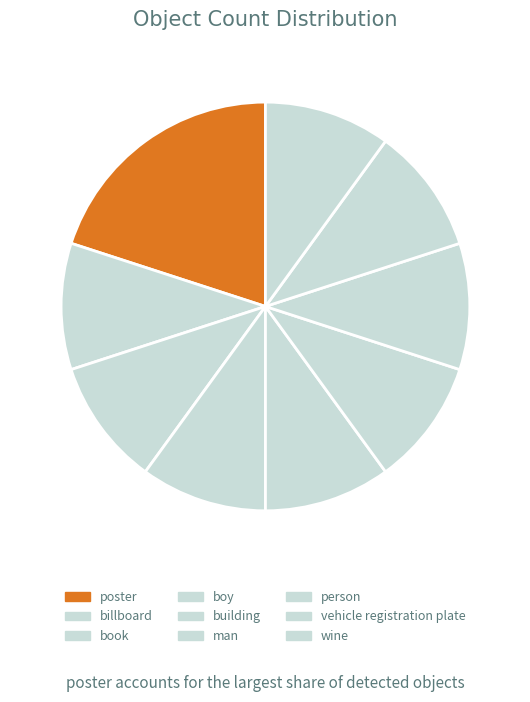

What portion of the pie excludes building?

90.0%